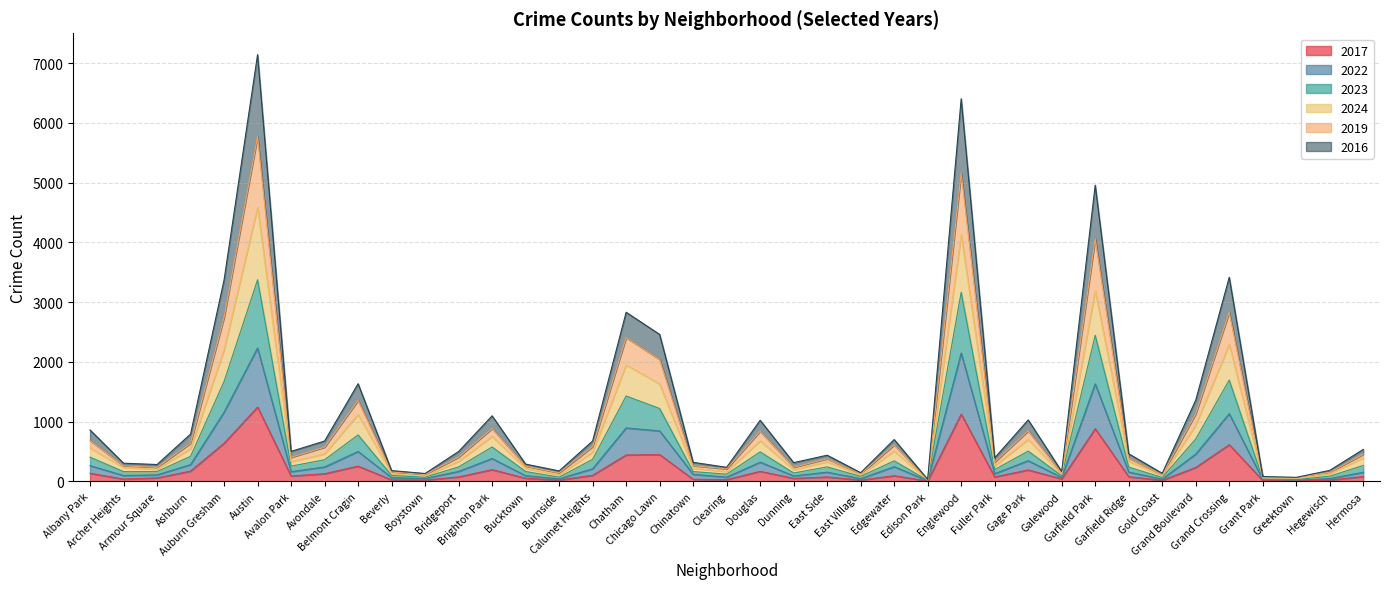

What is the highest value of the 2017 series?

1245